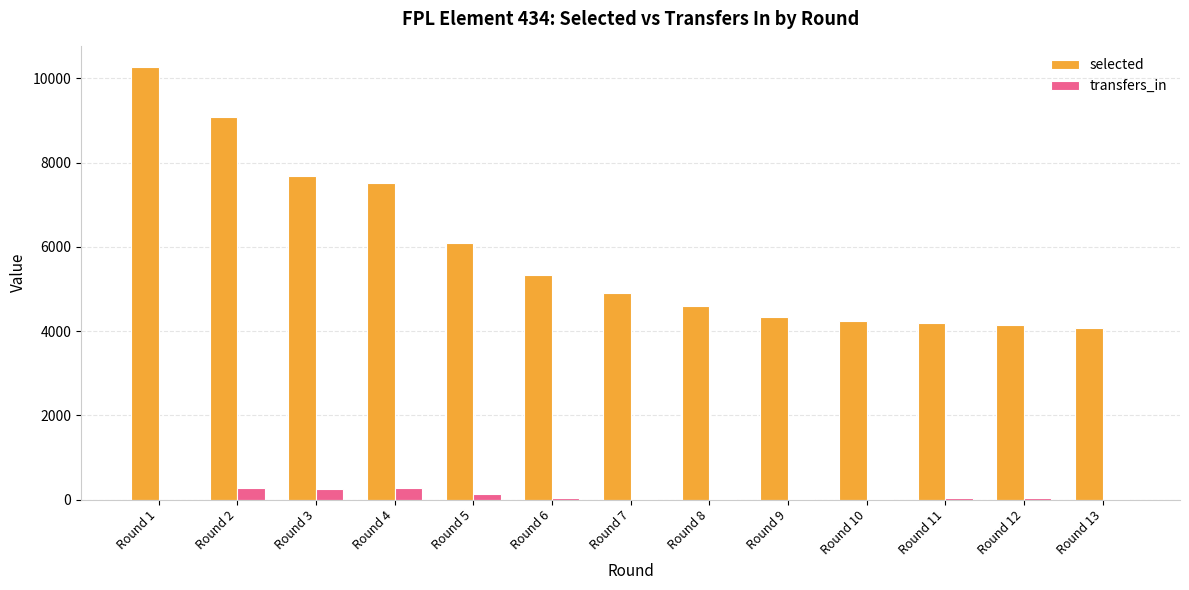

At which label is selected closest to 7166?

Round 4